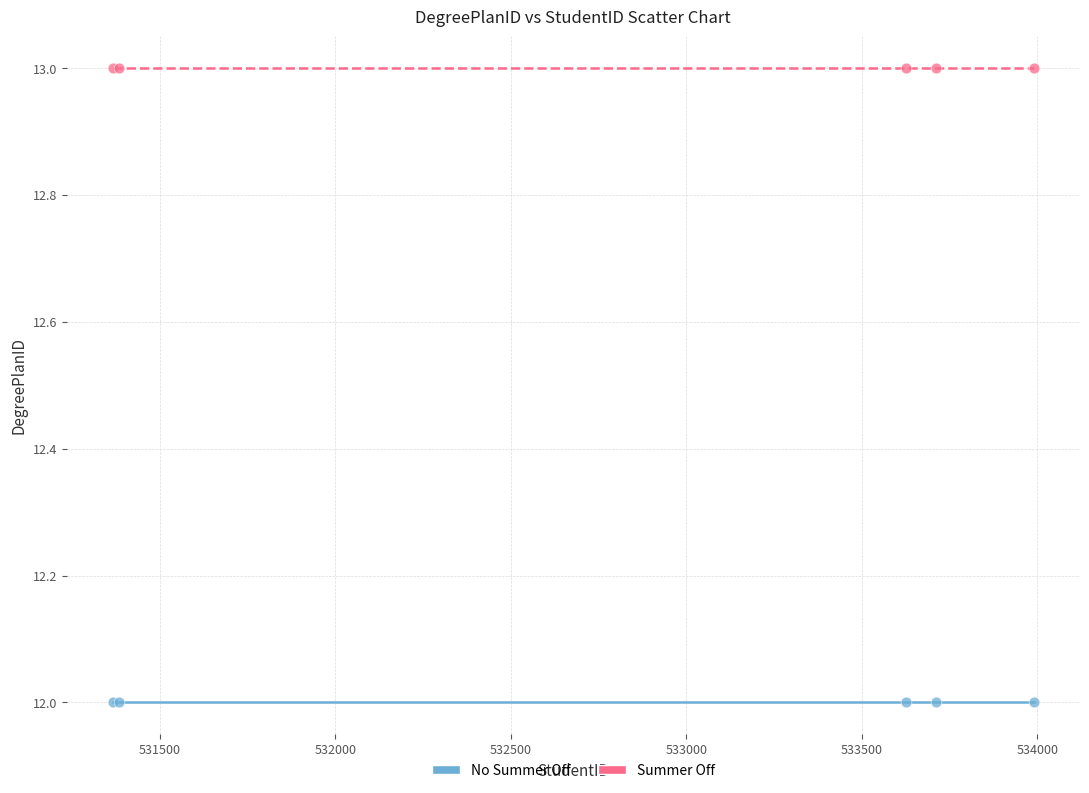

Which series reaches the minimum Y coordinate?

No Summer Off